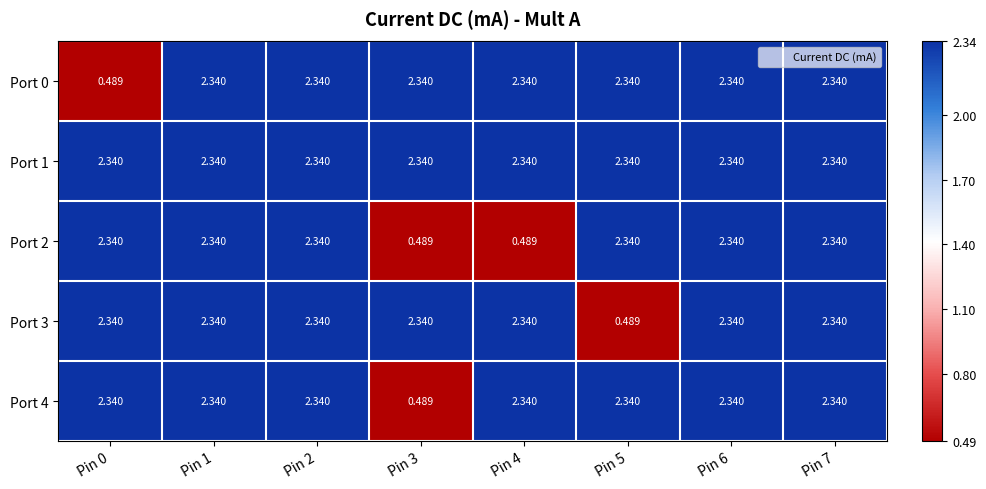

How many values in the Port 3 series are below 2?

1